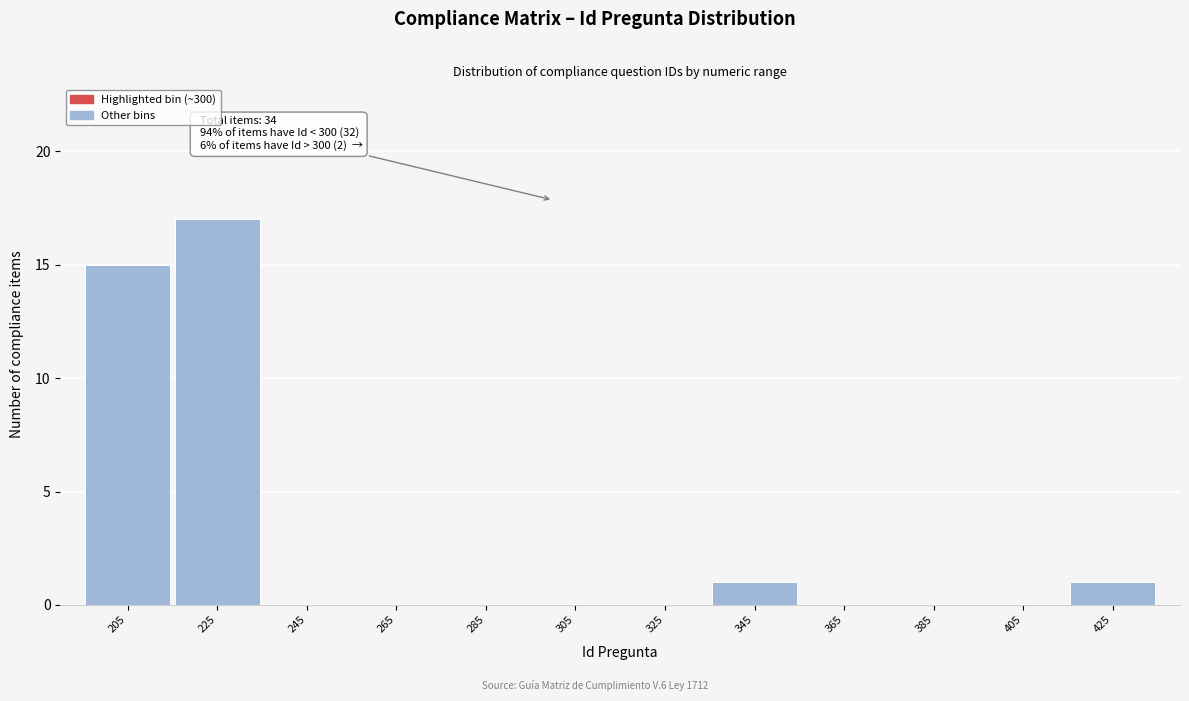

Over which range of the x-axis is the bar tallest?

215 to 235